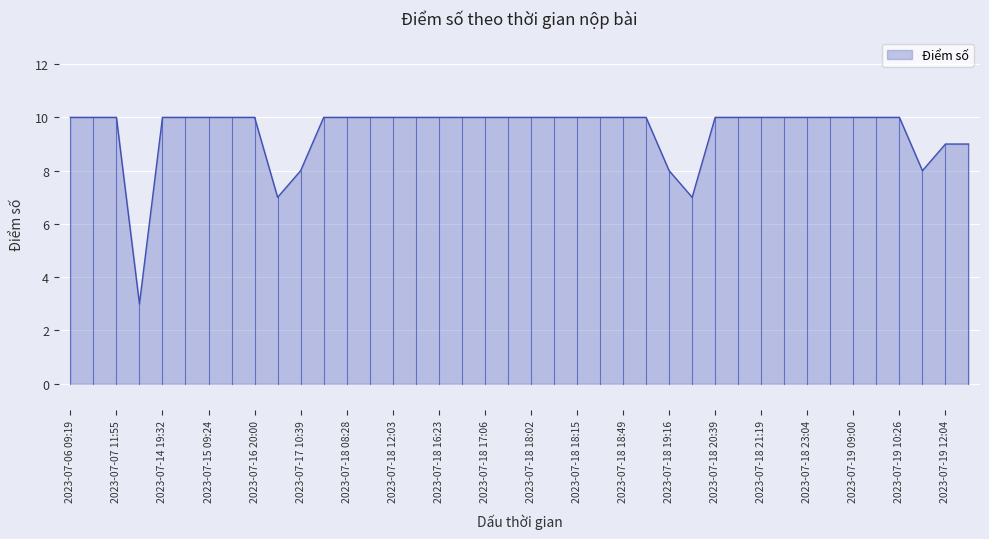

What is the greatest value displayed?

10